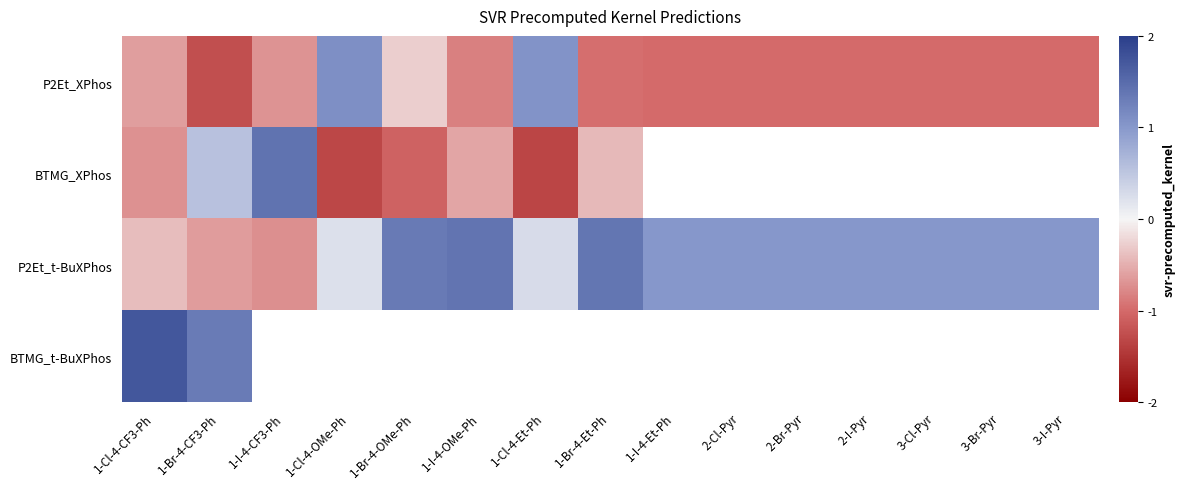

How many values in P2Et_t-BuXPhos are below zero?

3